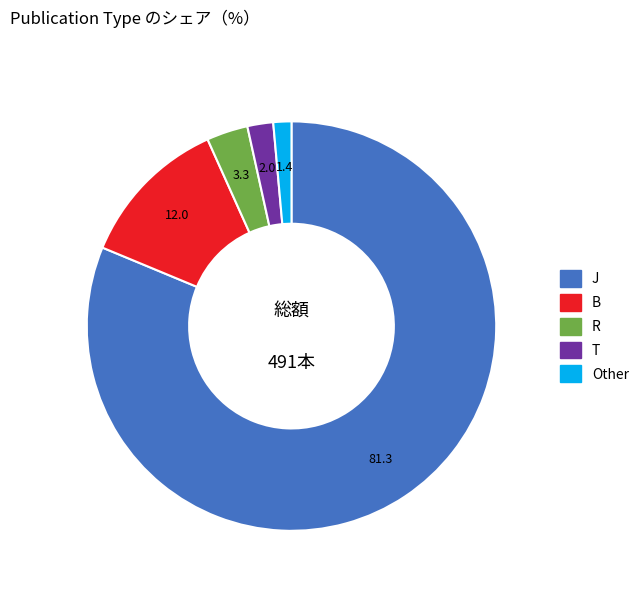

Does J represent more than half of the total?

Yes